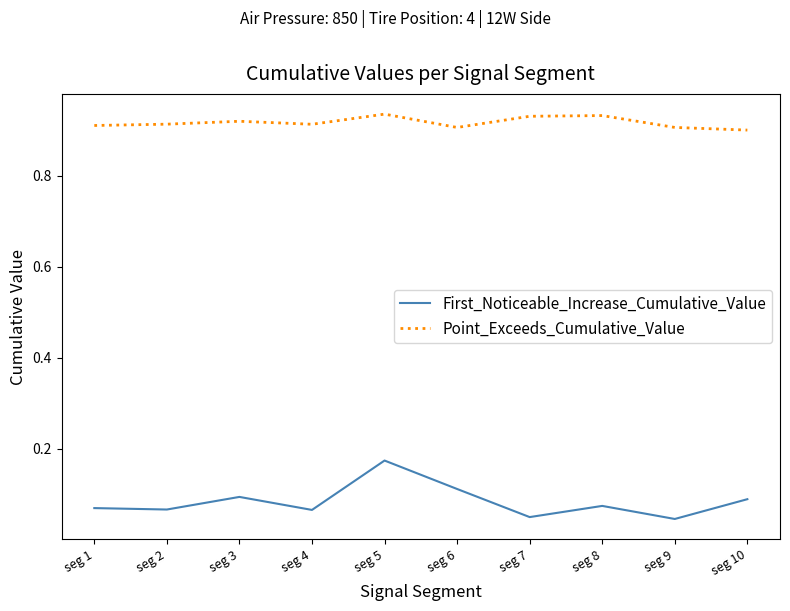

Is this an area chart (filled region under the line)?

No